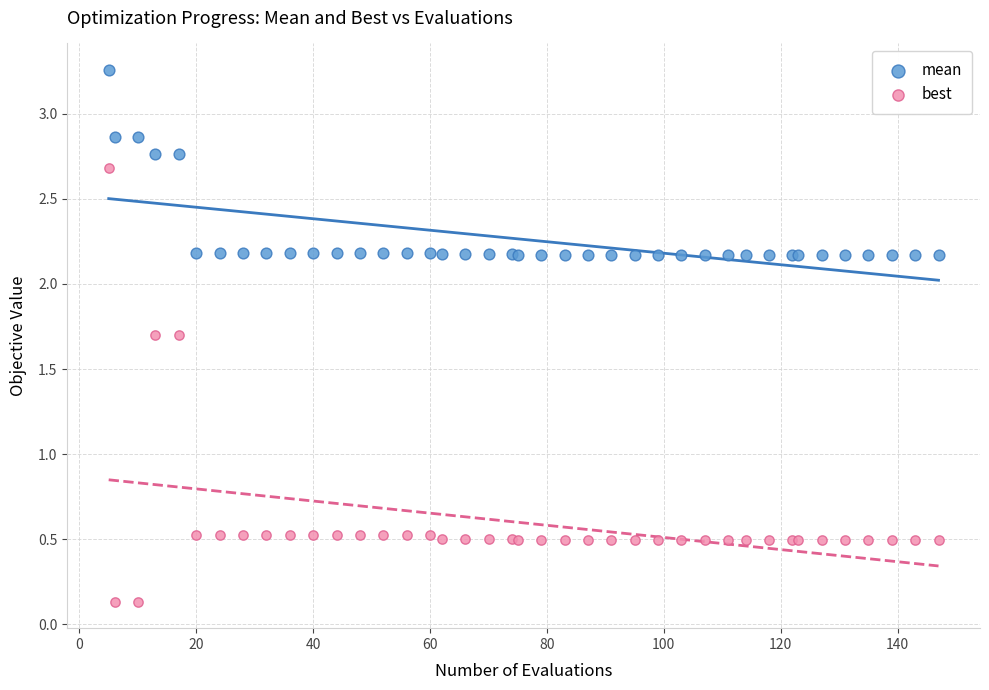

Which series contains the highest Y value?

mean